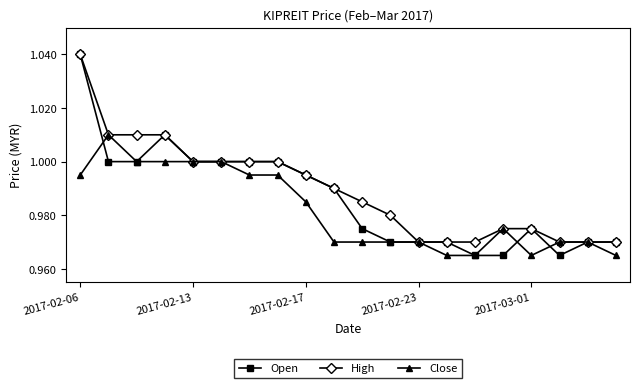

Which series has the largest range (max minus min)?

Open